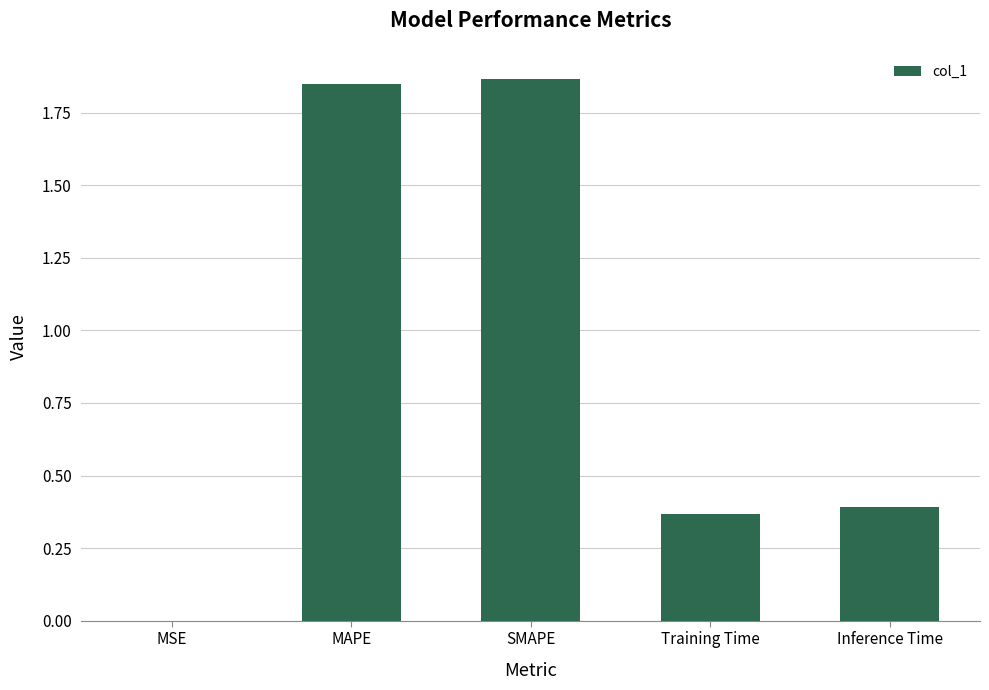

The chart shows a value of 0.0 at MSE. True or false?

True